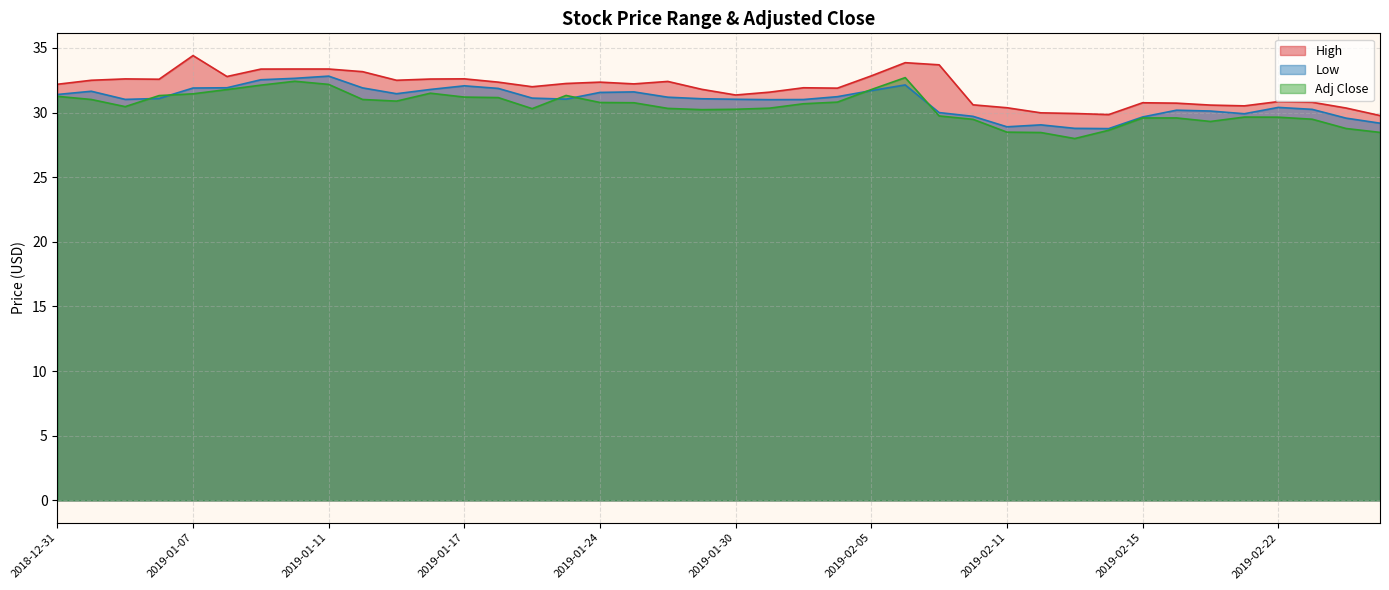

List the labels in order of High value, largest first.

2019-01-07, 2019-02-06, 2019-02-07, 2019-01-10, 2019-01-11, 2019-01-09, 2019-01-14, 2019-02-05, 2019-01-08, 2019-01-17, 2019-01-03, 2019-01-16, 2019-01-04, 2019-01-02, 2019-01-15, 2019-01-28, 2019-01-18, 2019-01-24, 2019-01-23, 2019-01-25, 2018-12-31, 2019-01-22, 2019-02-01, 2019-02-04, 2019-01-29, 2019-01-31, 2019-01-30, 2019-02-22, 2019-02-25, 2019-02-15, 2019-02-19, 2019-02-08, 2019-02-20, 2019-02-21, 2019-02-11, 2019-02-26, 2019-02-12, 2019-02-13, 2019-02-14, 2019-02-27